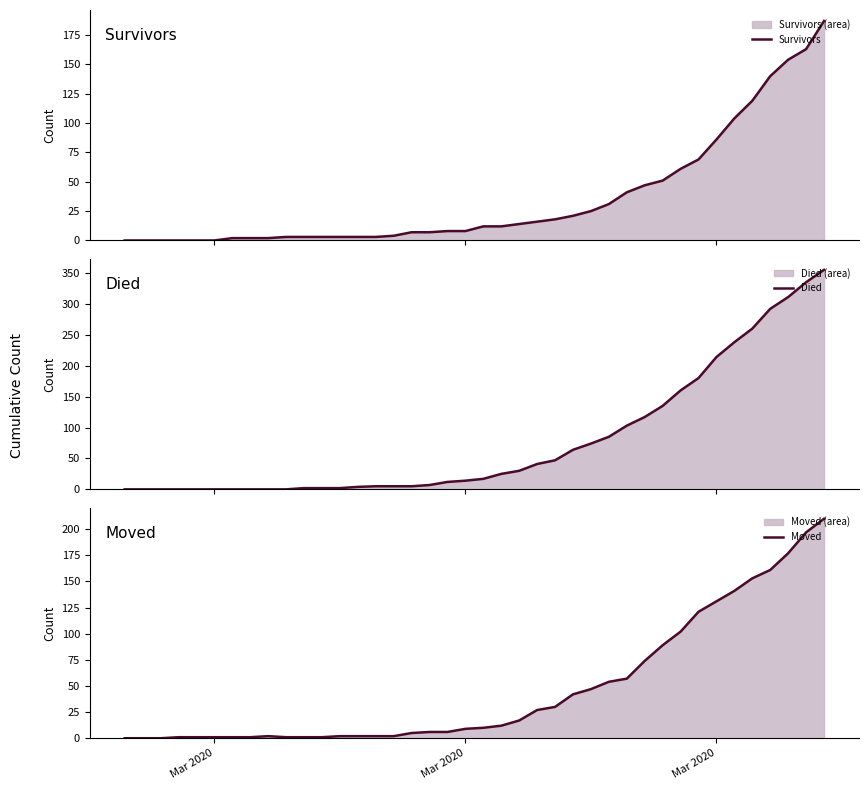

How many times do Survivors and Died cross each other?

2